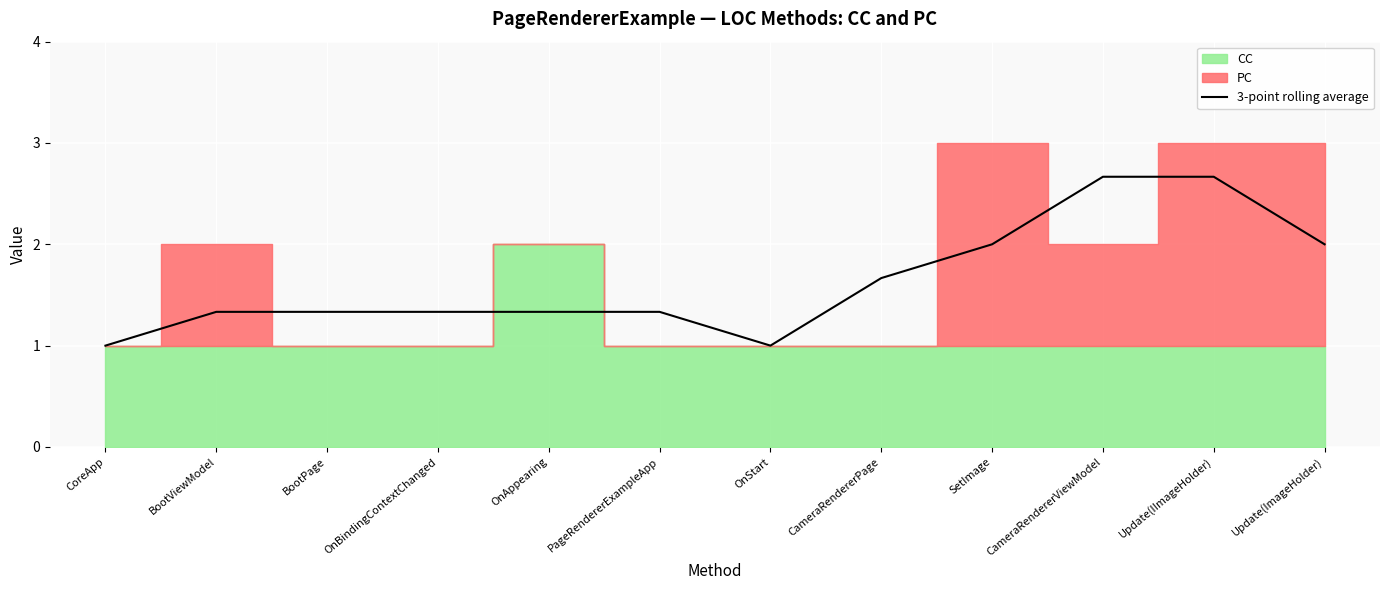

What is the value of the 2nd point from the left?

1.3